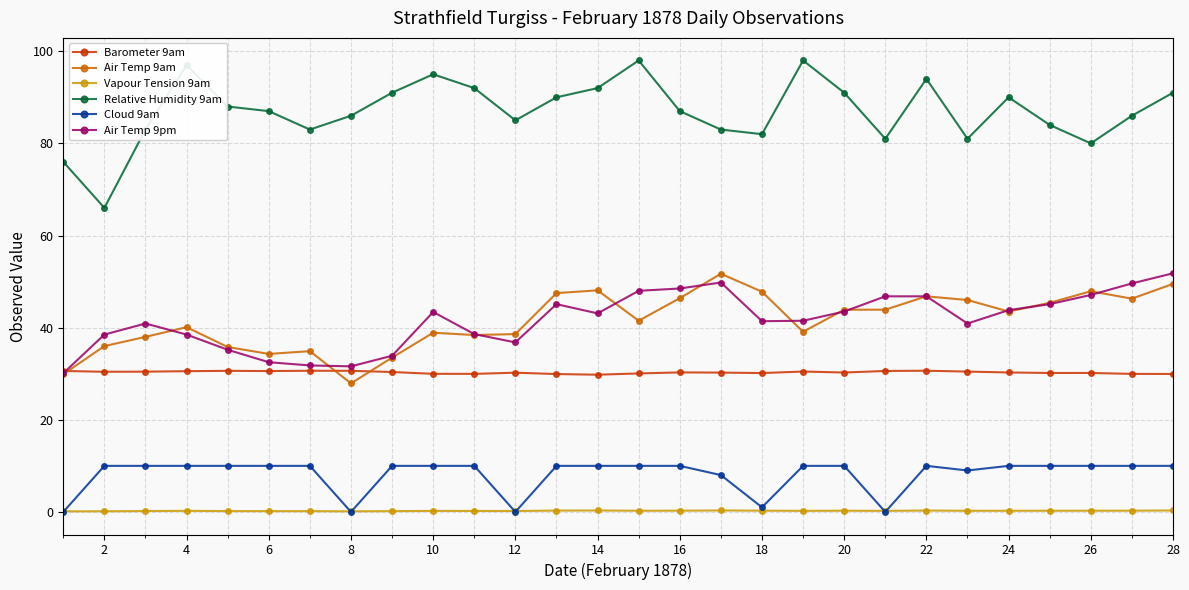

What is the value of the Relative Humidity 9am point at the 17th from the left?

83.0